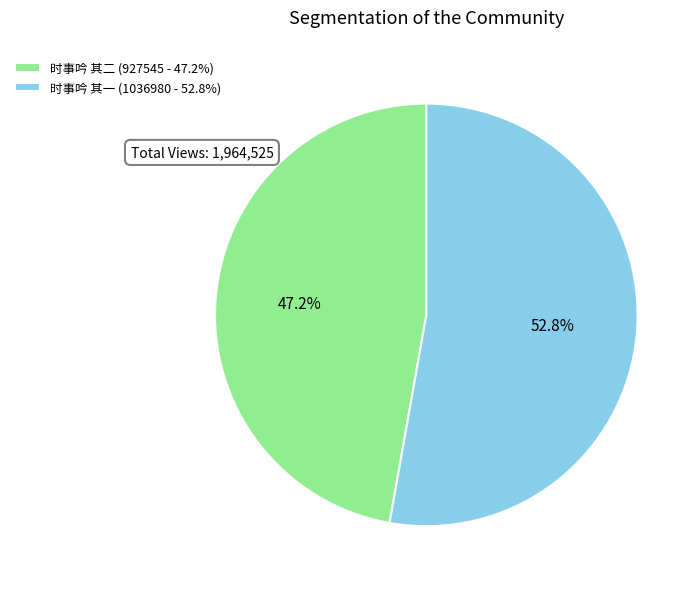

Which slice is the smallest?

时事吟 其二